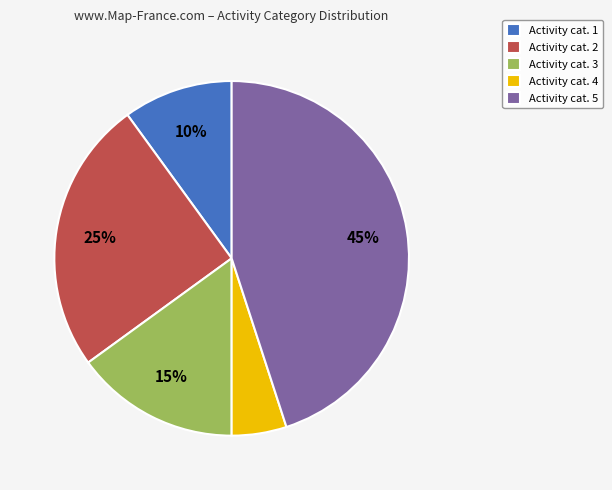

Is it true that Activity cat. 1 is 22% of the pie?

False